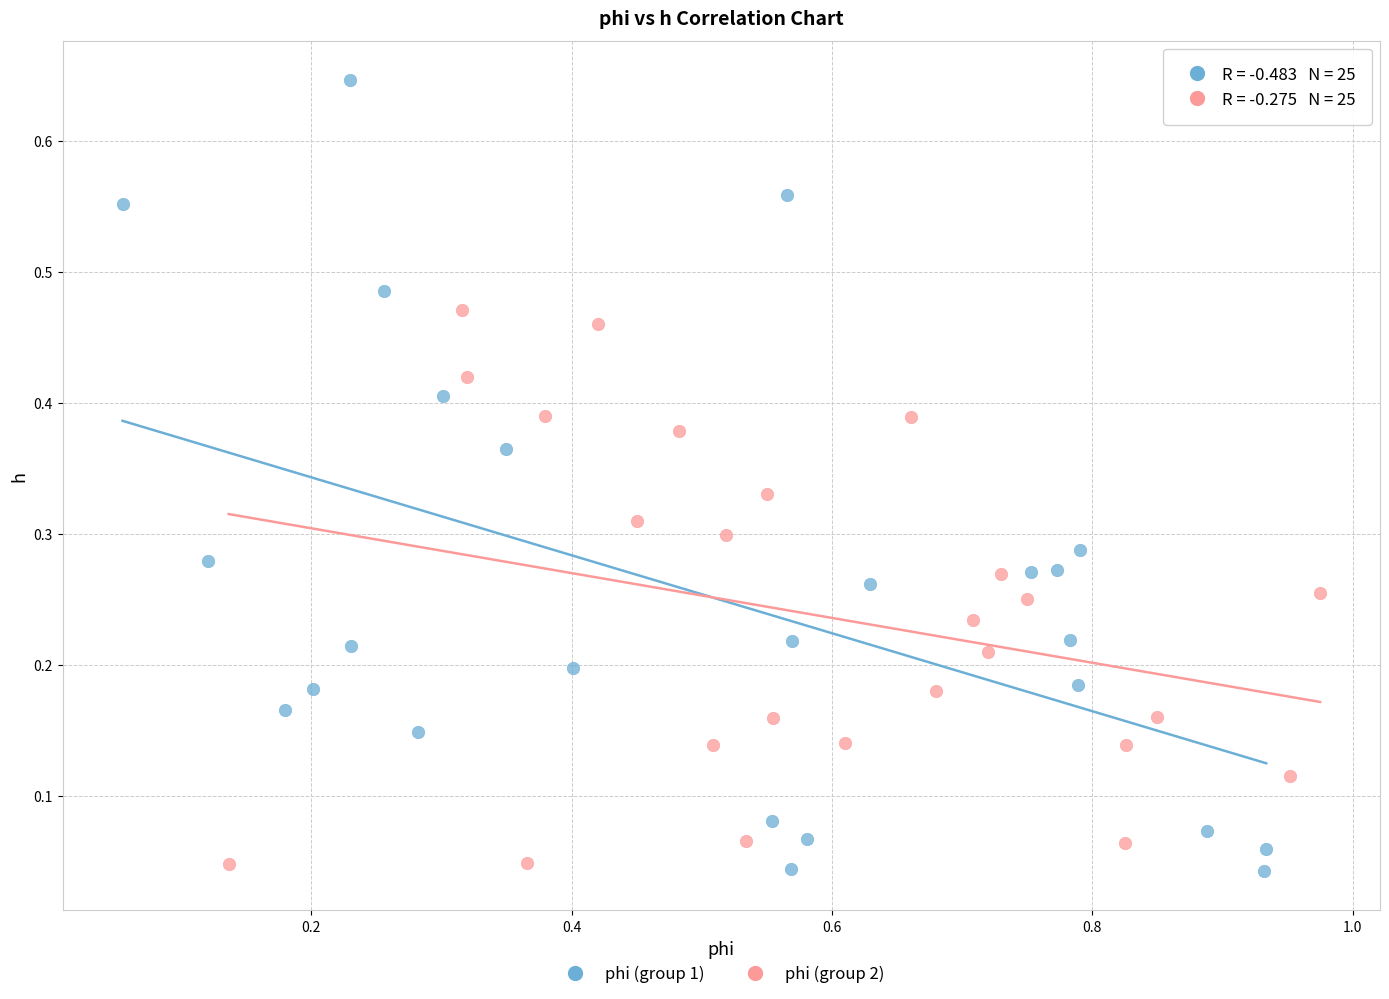

Which series reaches the maximum Y coordinate?

phi (group 1)